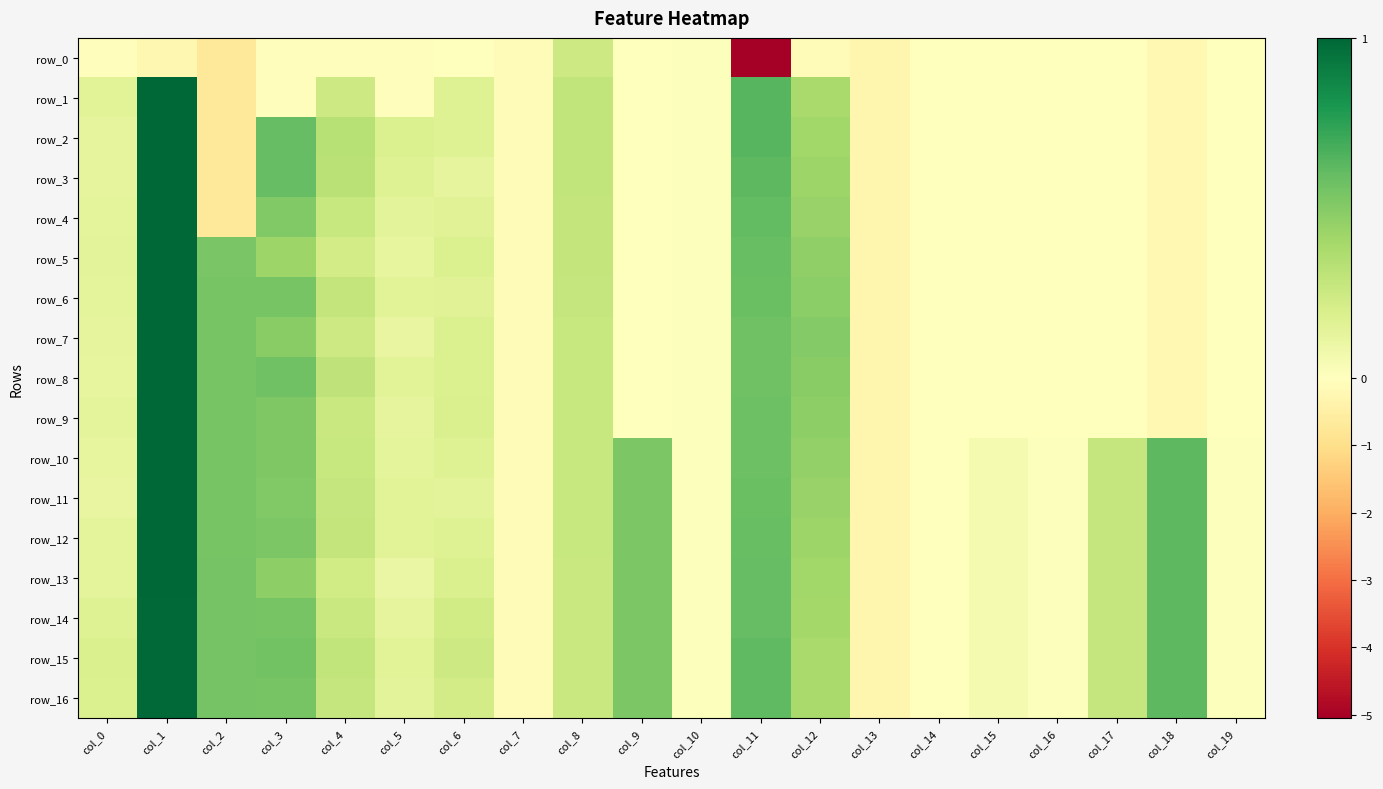

At which label is row_6 closest to 0?

col_9